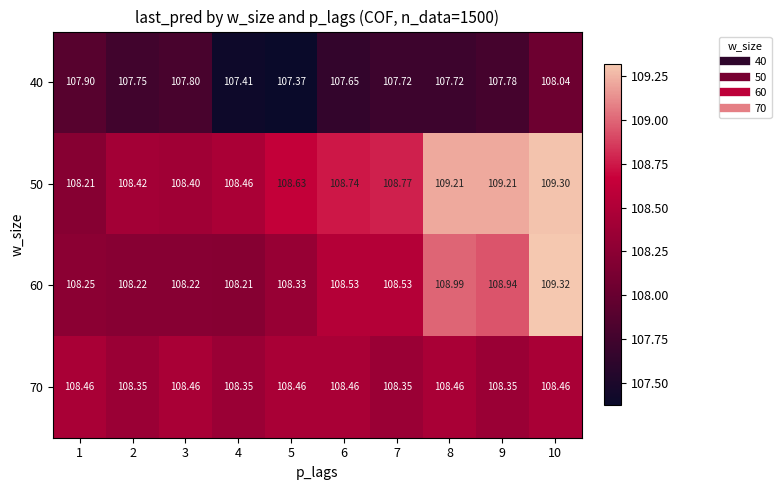

At which category does the chart reach its peak across all series?

10